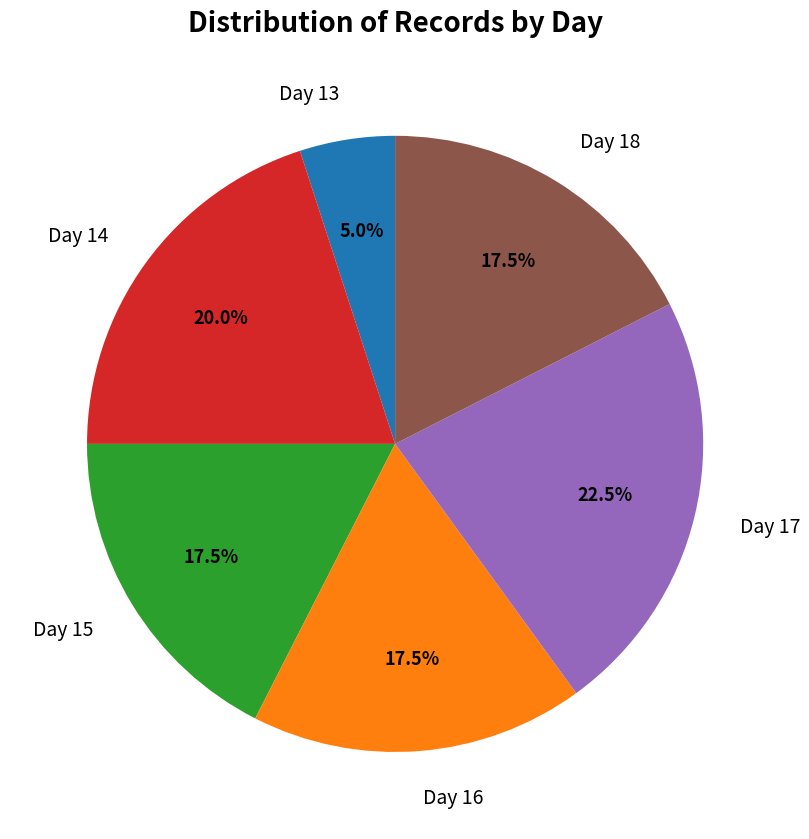

To the nearest percent, what percentage of the pie is Day 13?

5%